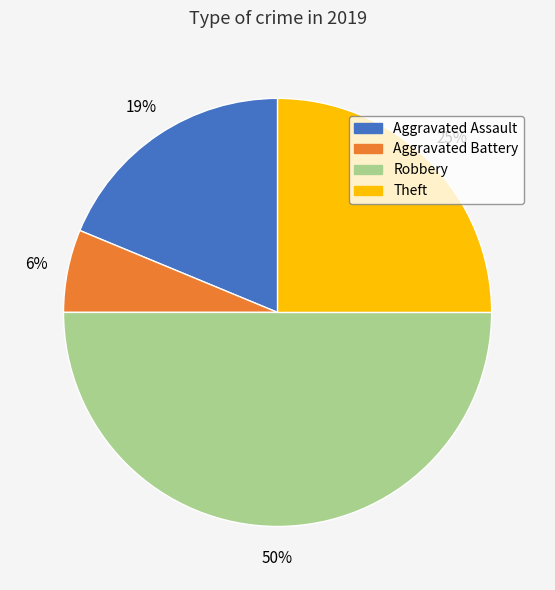

How many slices are in this pie chart?

4